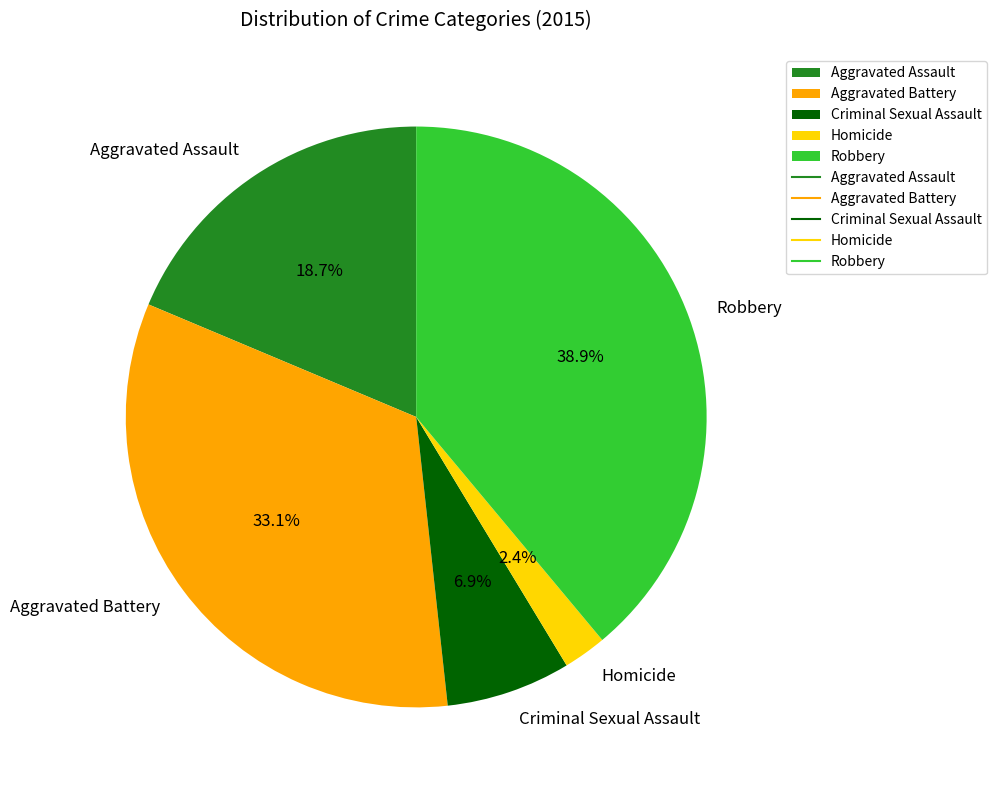

How many slices are in this pie chart?

5